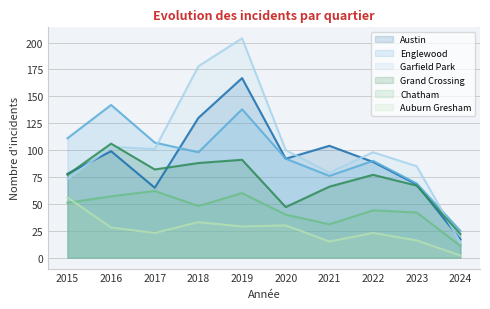

At 2023, list the series in order from largest to smallest.

Garfield Park, Englewood, Austin, Grand Crossing, Chatham, Auburn Gresham